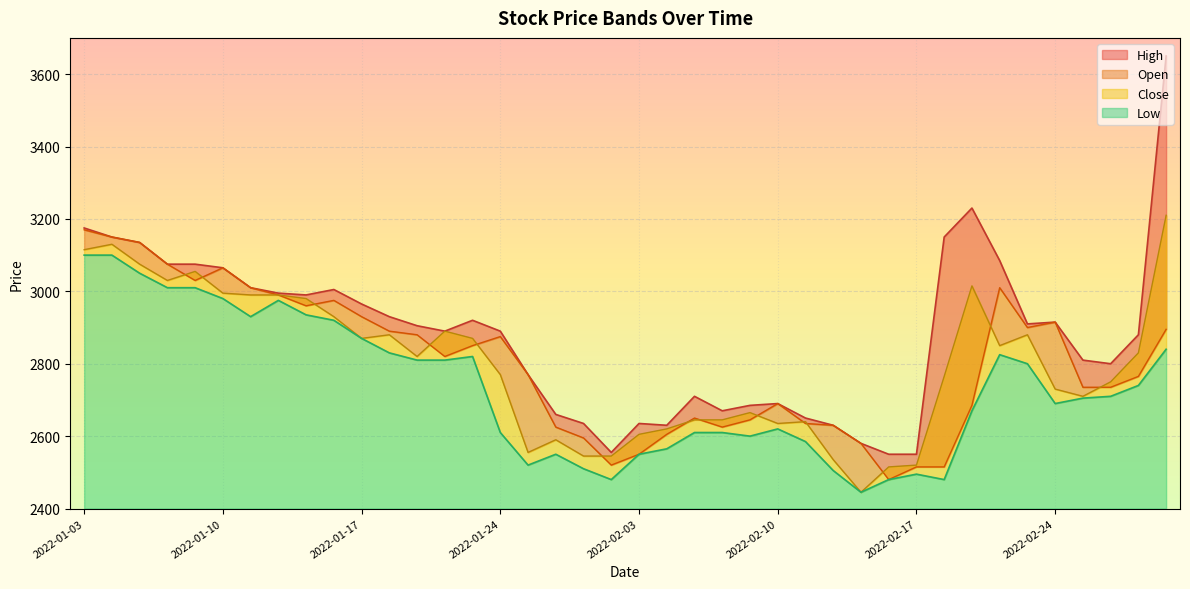

How many interior local peaks does the Open series have?

7